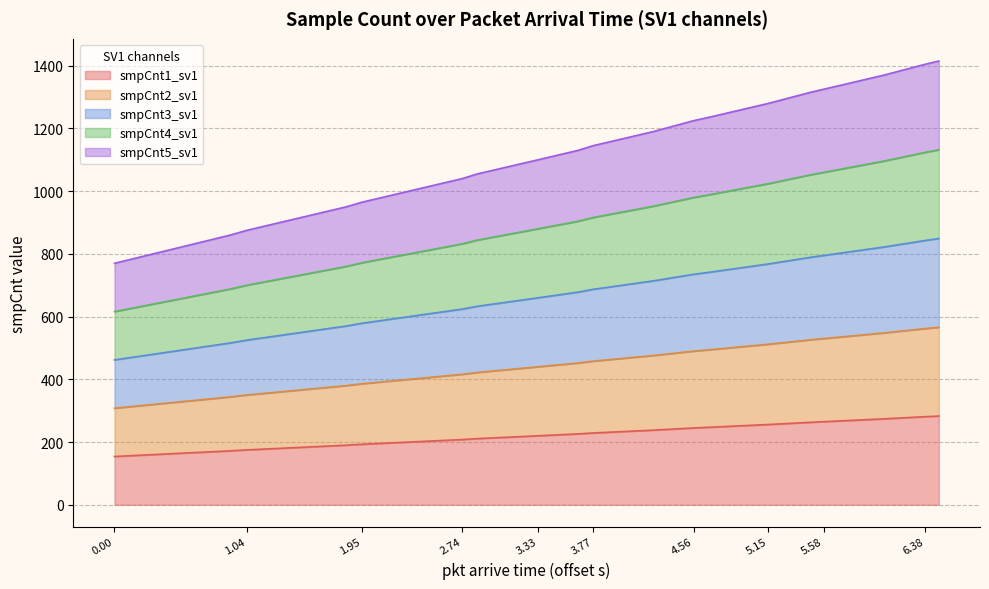

List the series in order of their peak value, highest first.

smpCnt4_sv1, smpCnt3_sv1, smpCnt5_sv1, smpCnt2_sv1, smpCnt1_sv1